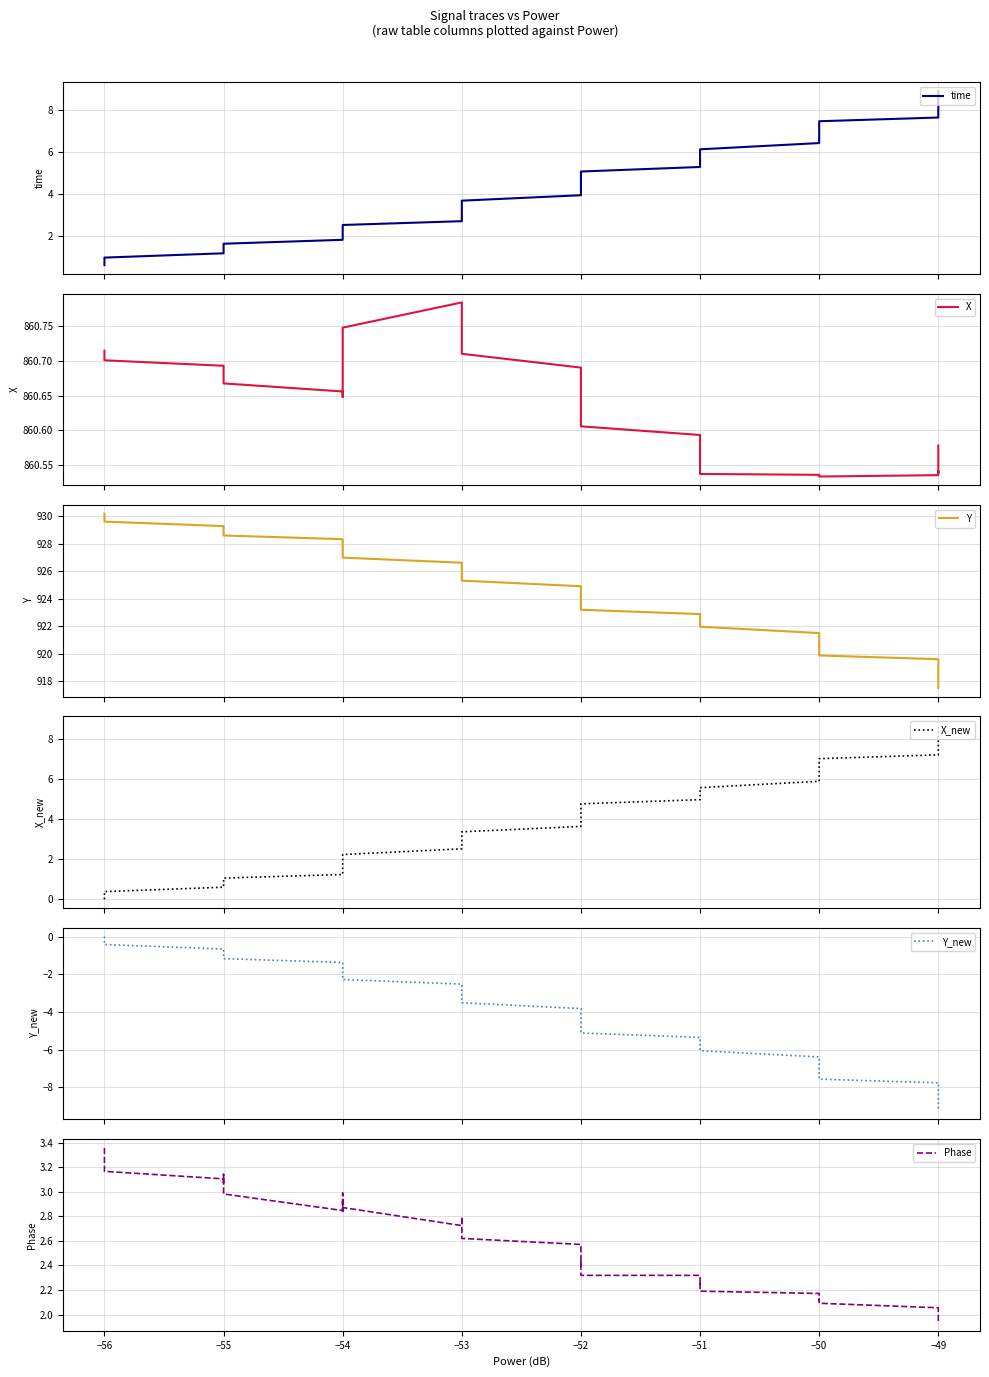

True or false: X and time intersect in this chart.

False